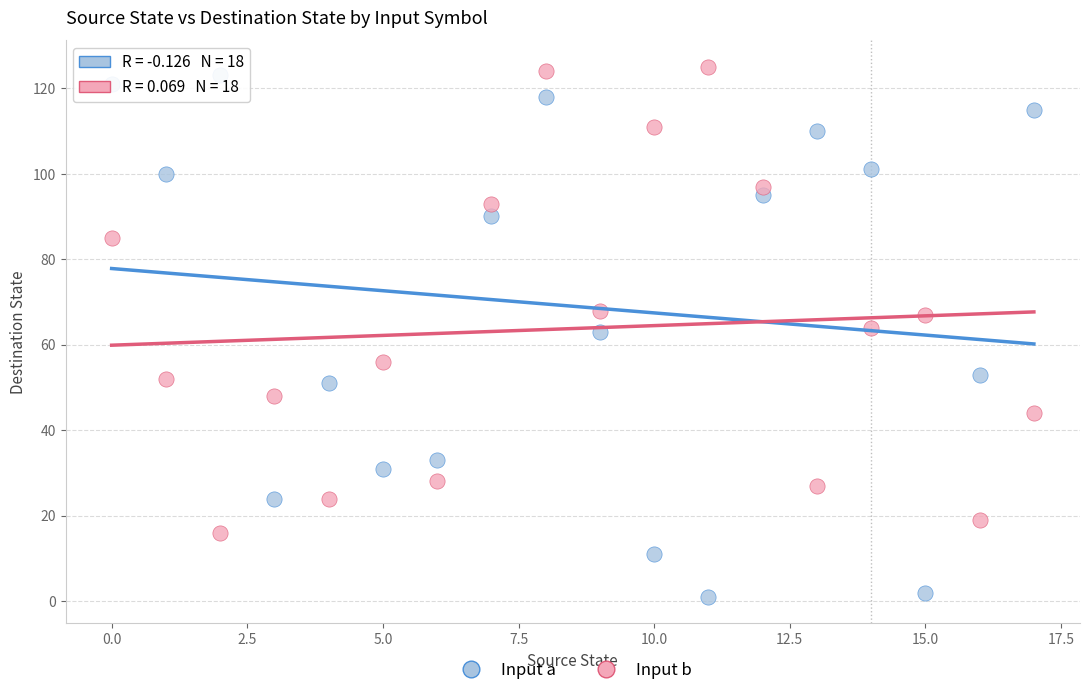

Across all data points, what is the range of Y values (max minus min)?

124